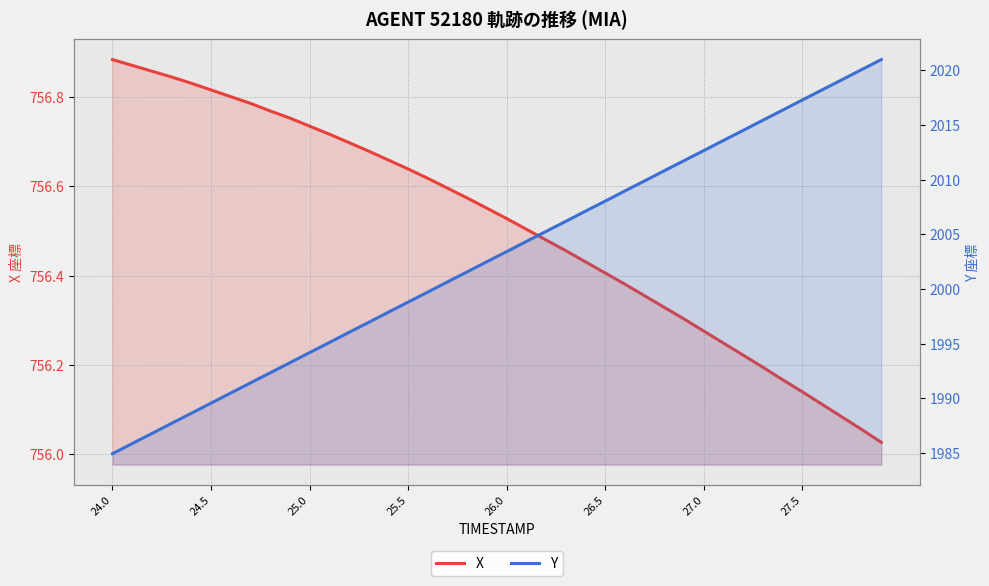

What is the average value of the X series?

756.5